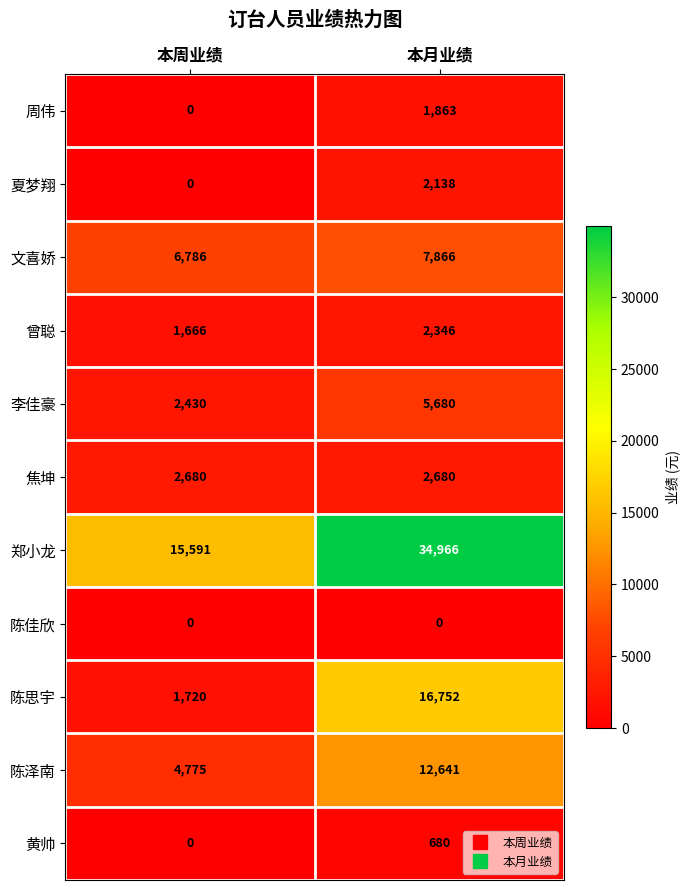

True or false: 李佳豪 has a value of 918 at 本周业绩.

False